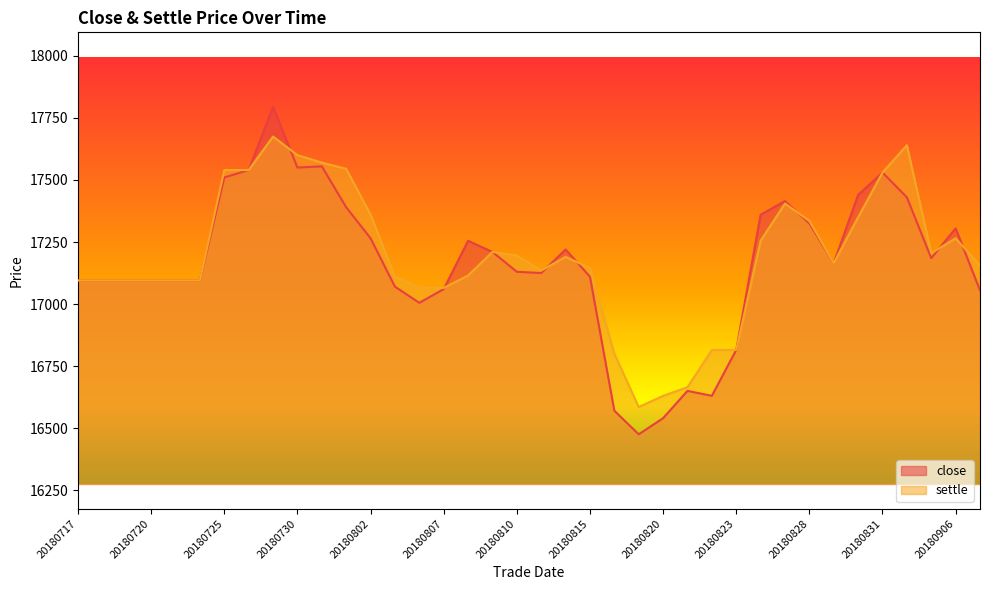

Which series ends up on top after the final intersection of close and settle?

settle